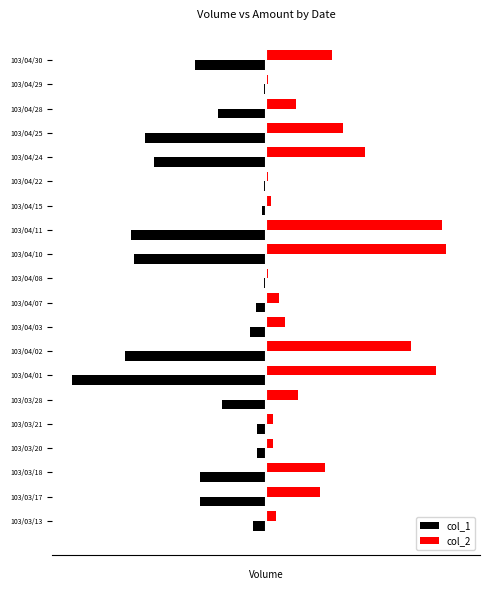

What is the difference between the maximum and minimum values in the col_1 series?

436000